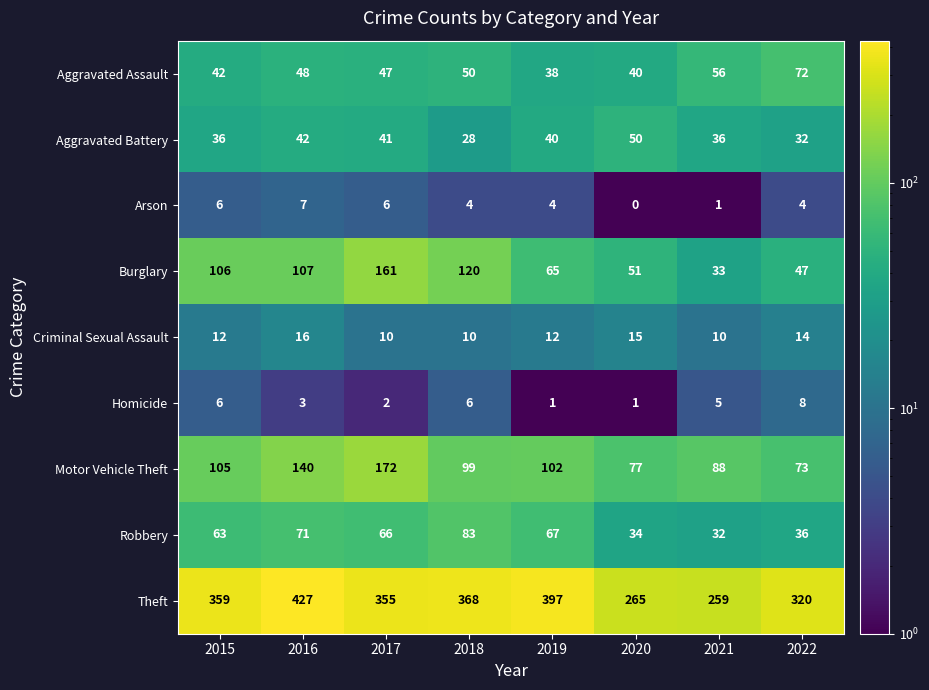

Between 2016 and 2020, which series saw the biggest shift?

Theft